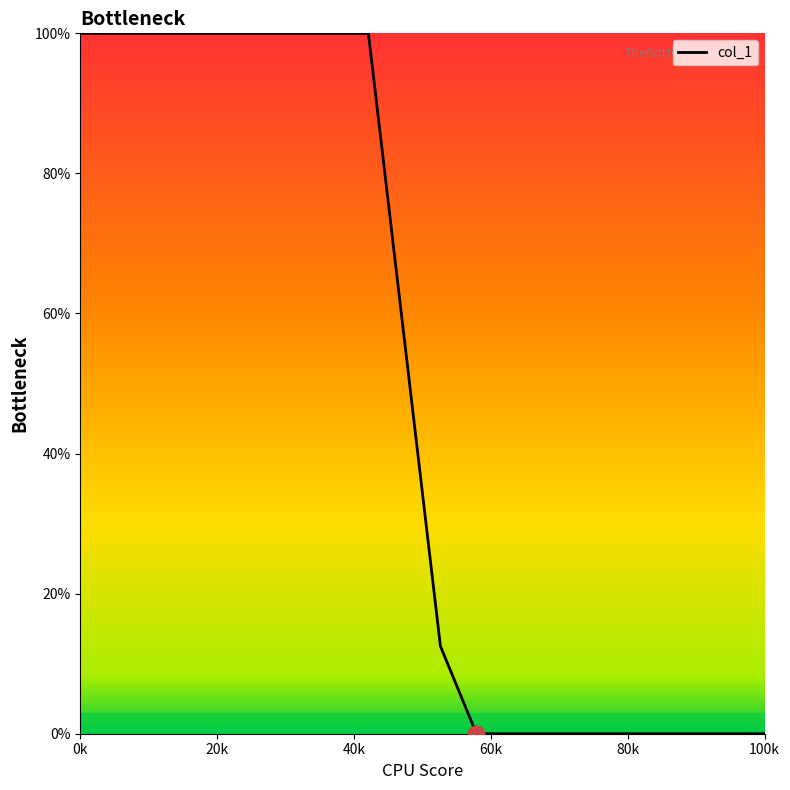

What is the greatest value displayed?

100.0